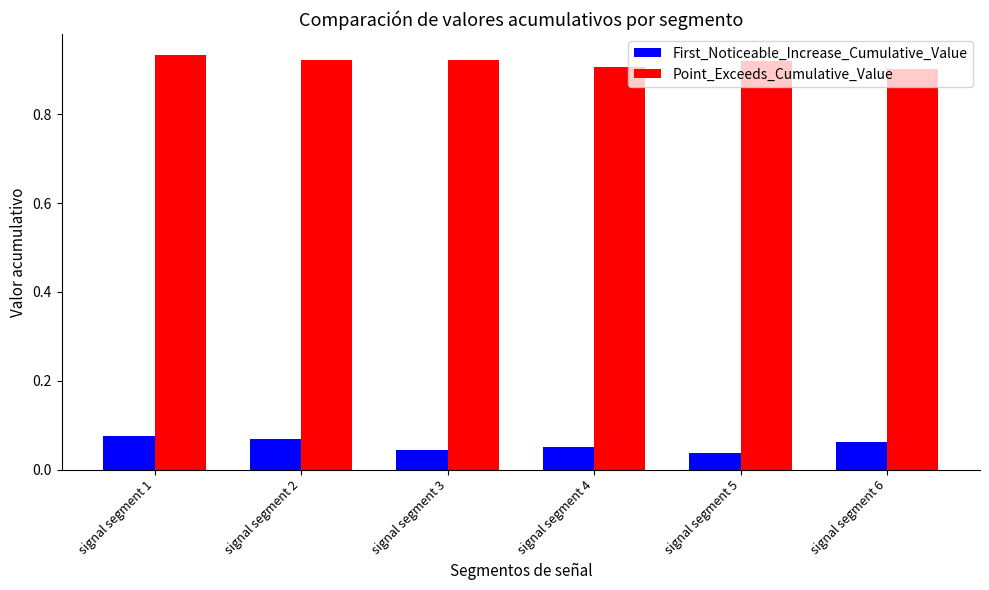

At signal segment 3, list the series in order from largest to smallest.

Point_Exceeds_Cumulative_Value, First_Noticeable_Increase_Cumulative_Value